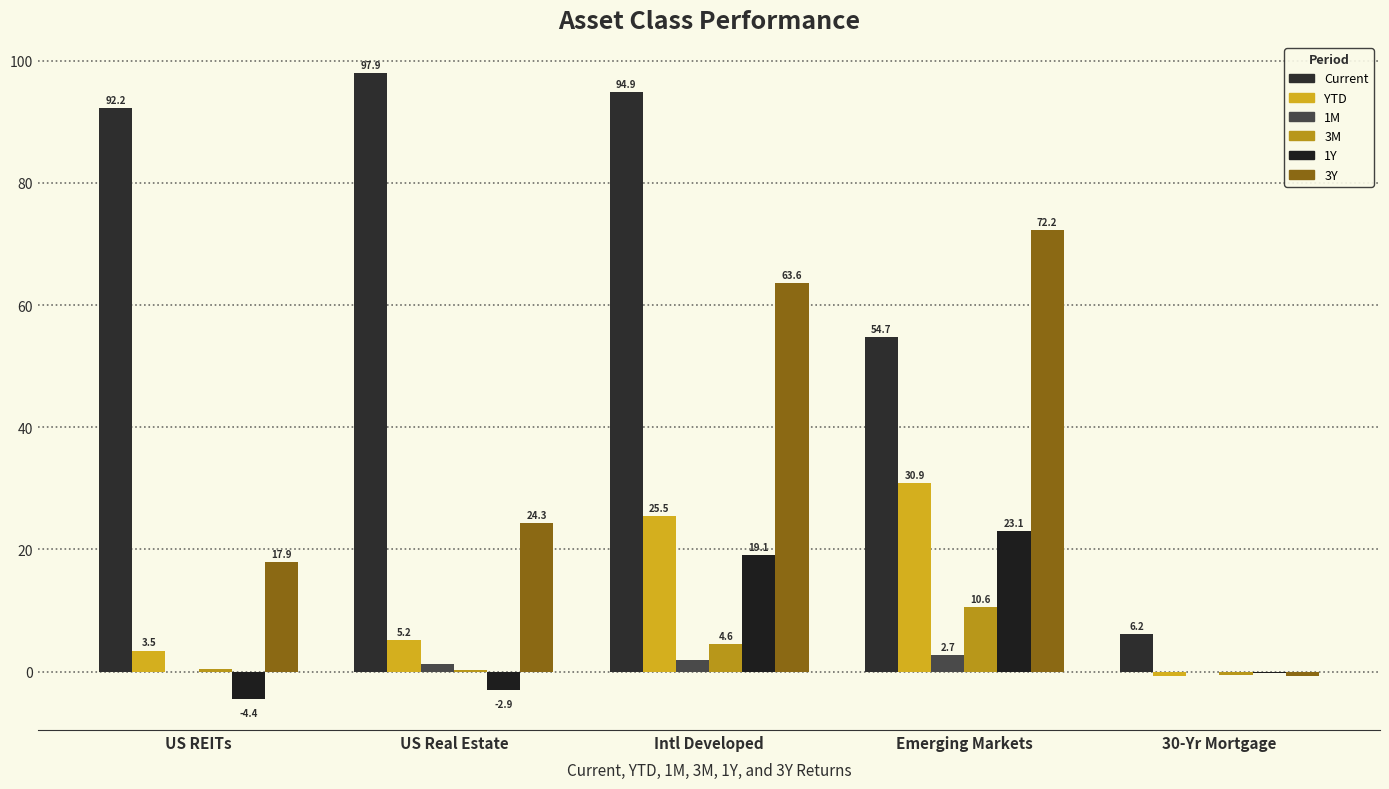

How many values in the 3M series exceed 0?

4